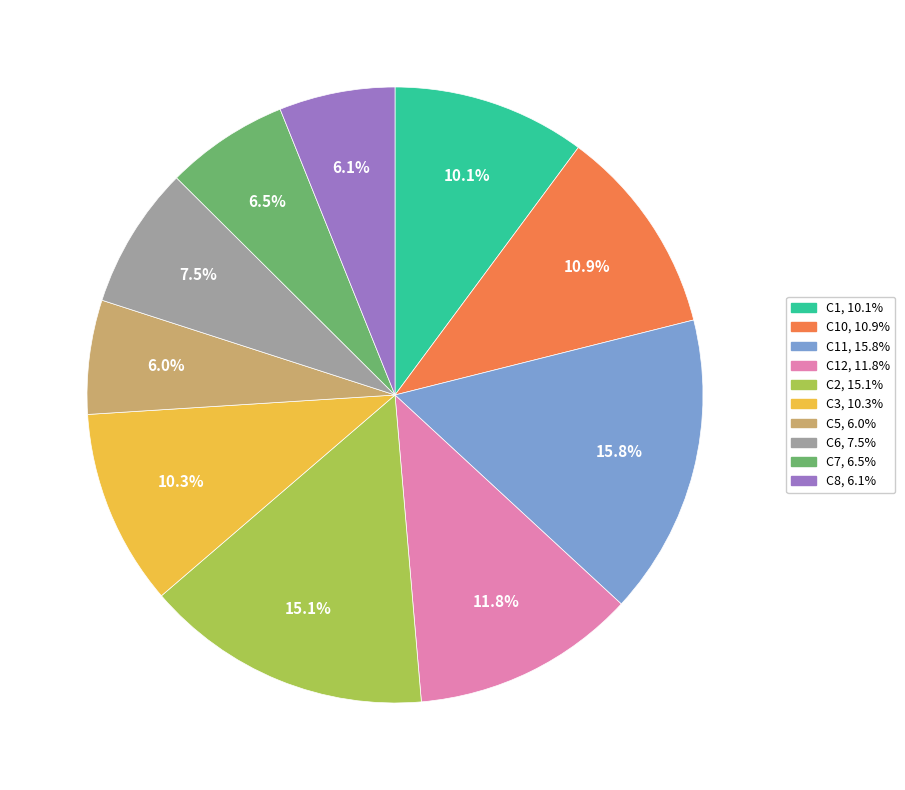

Is there a majority slice in this chart?

No